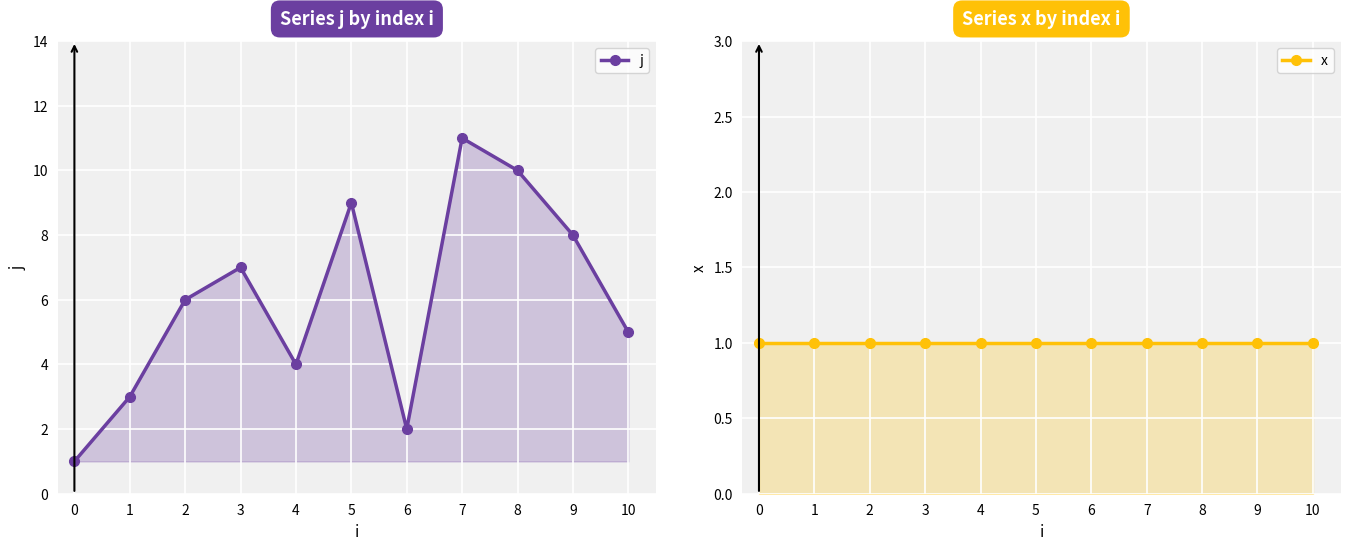

What is the difference between the maximum and minimum values in the j series?

10